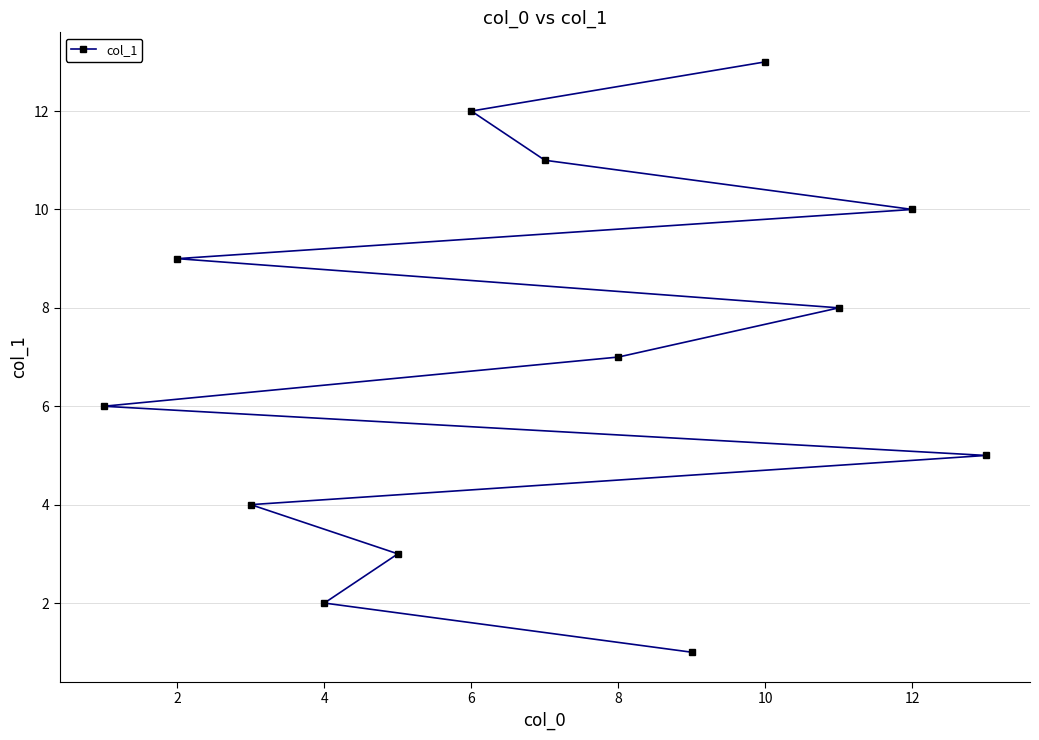

What is the difference between the maximum and second lowest values?

11